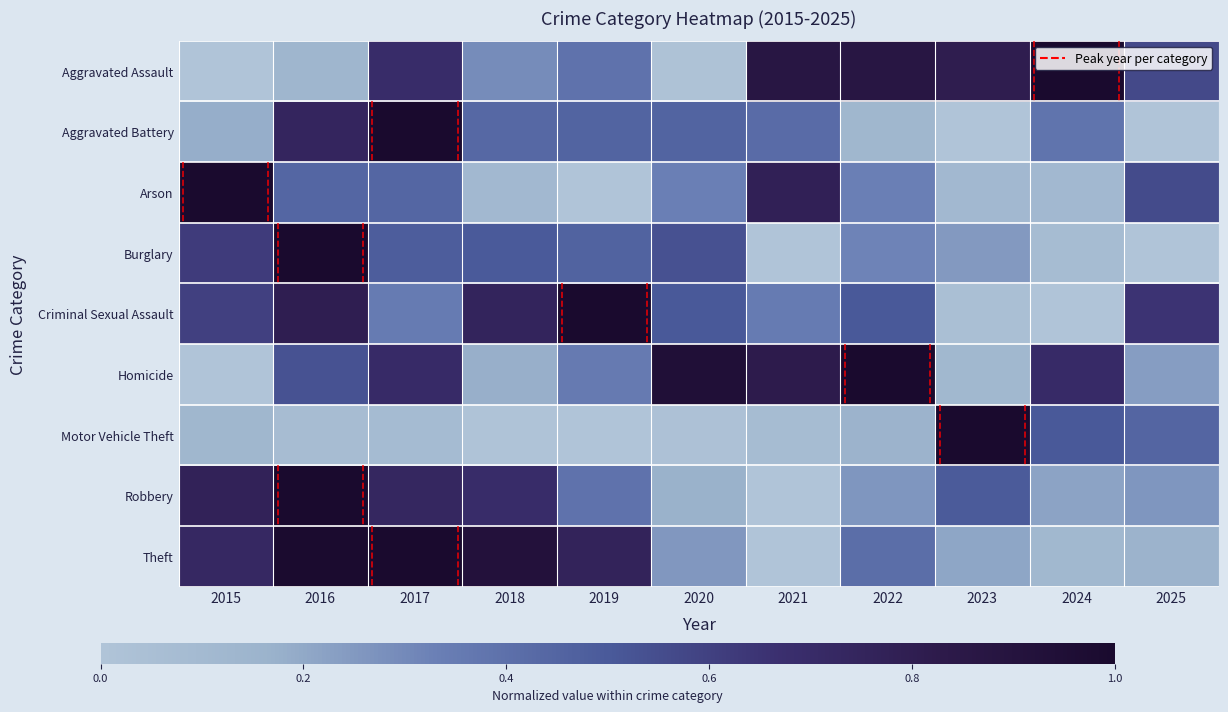

At how many categories does at least one series exceed 0?

11